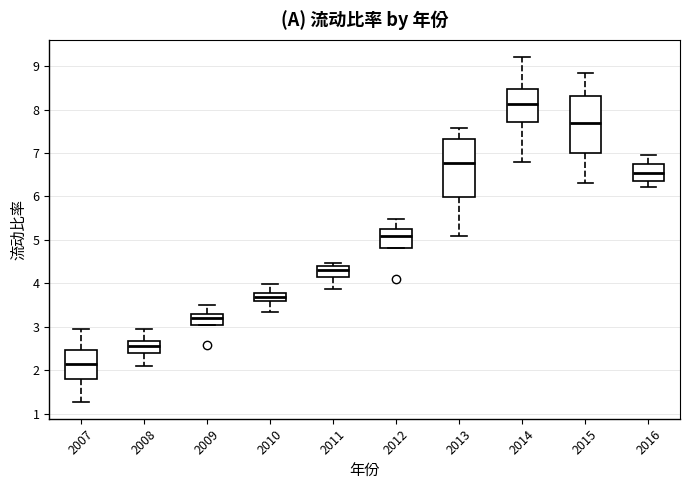

Where is the lower edge of the box at x = 2014 on the y-axis? The values are not printed on the chart, so give them approximately, as read against the axis.

7.7